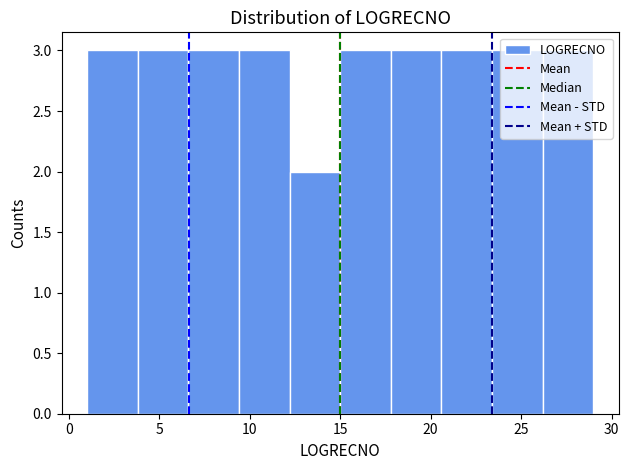

How tall is the bar that spans 23.4 to 26.2 on the x-axis? Neither the bar edges nor the heights are printed on the chart, so give them approximately, as read against the axes.

3